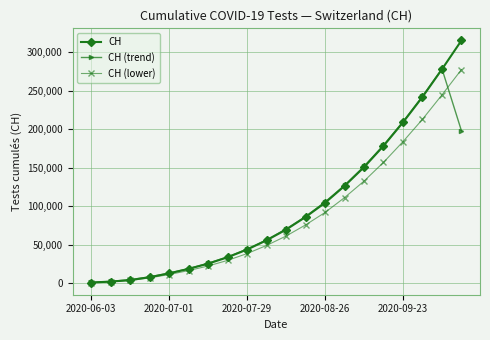

What is the value of the CH point at the 9th from the left?

43434.0